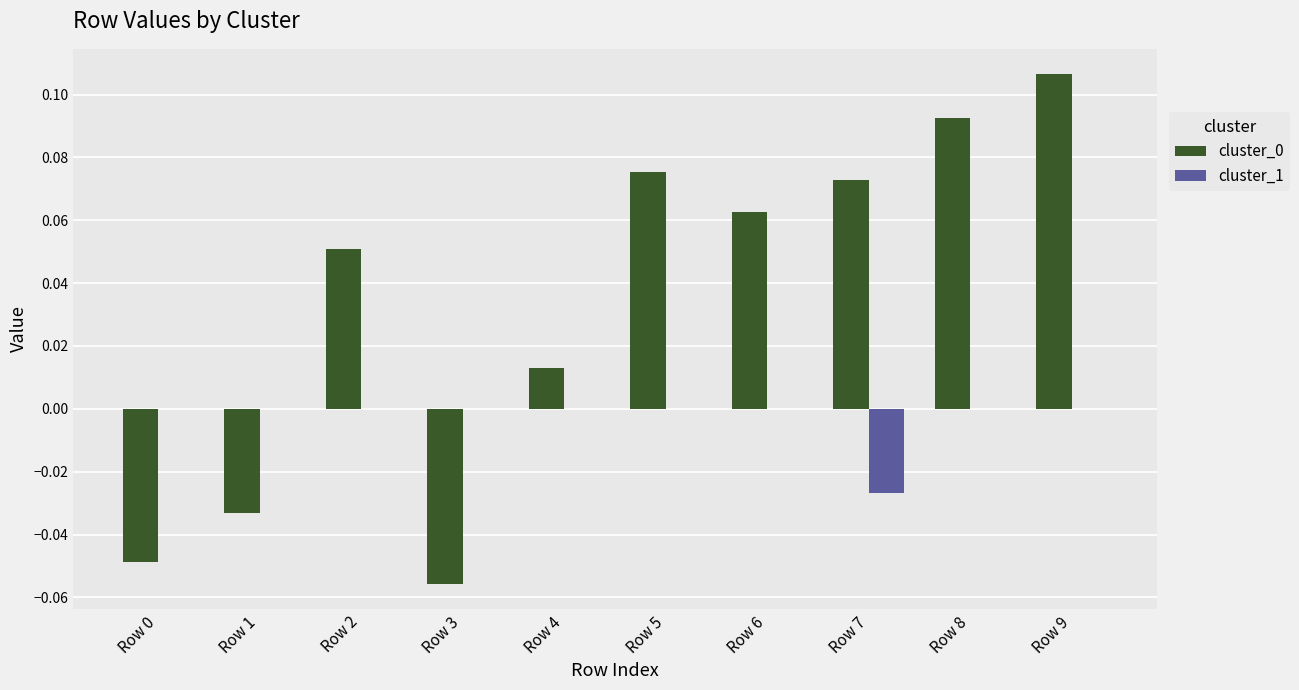

Between Row 7 and Row 8, which series saw the biggest shift?

cluster_1